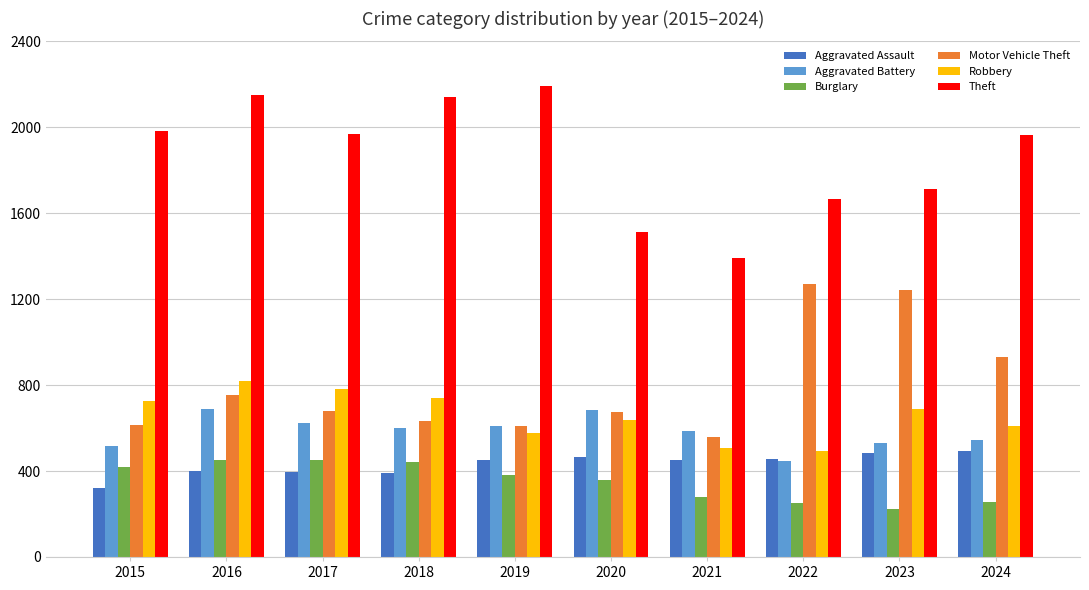

What is the difference between the Motor Vehicle Theft values at 2023 and 2015?

629